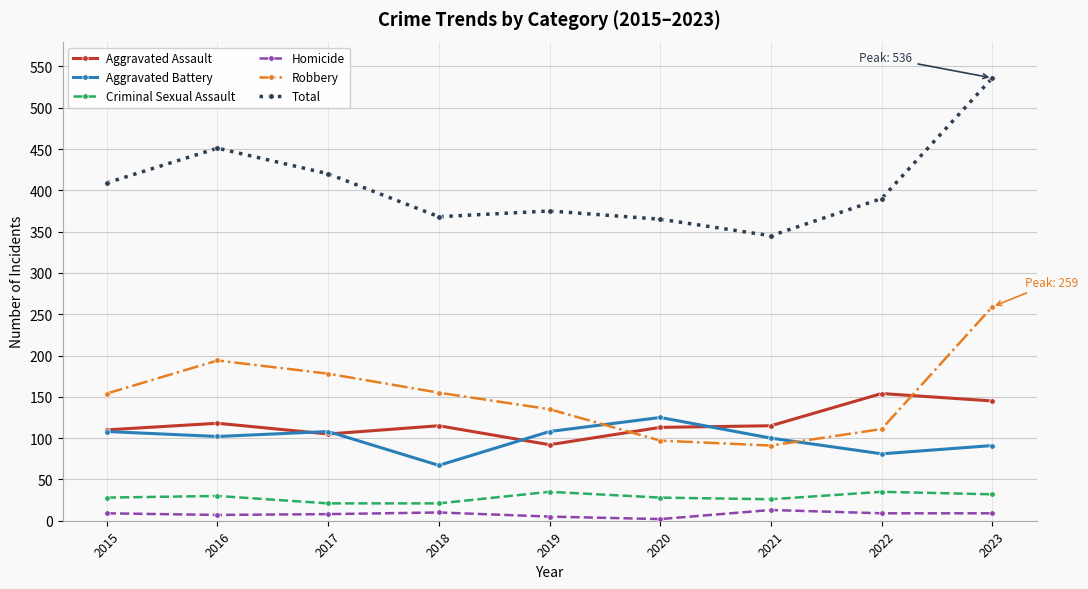

Which series has the largest range (max minus min)?

Total